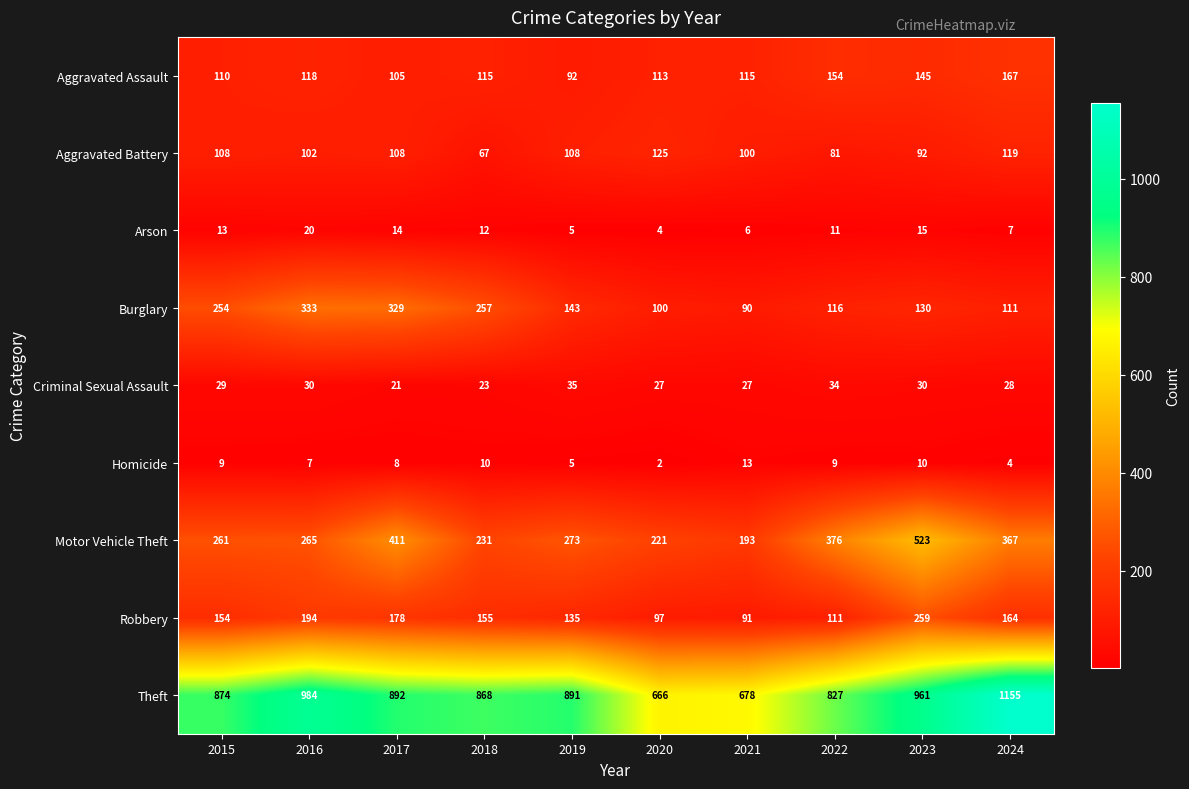

At which category is the sum across all series the highest?

2023